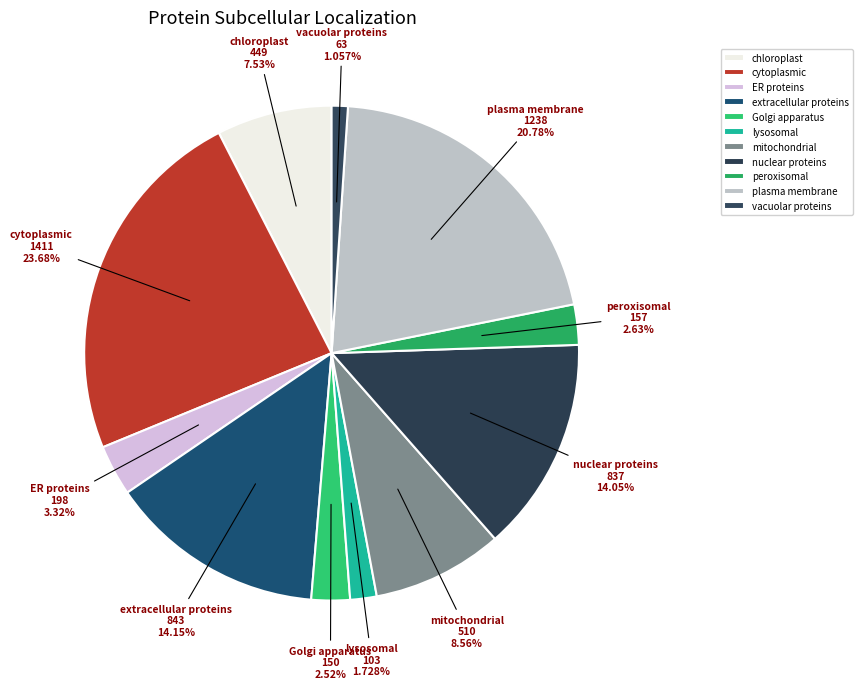

What is the ratio of the value at plasma membrane to the value at vacuolar proteins?

19.7